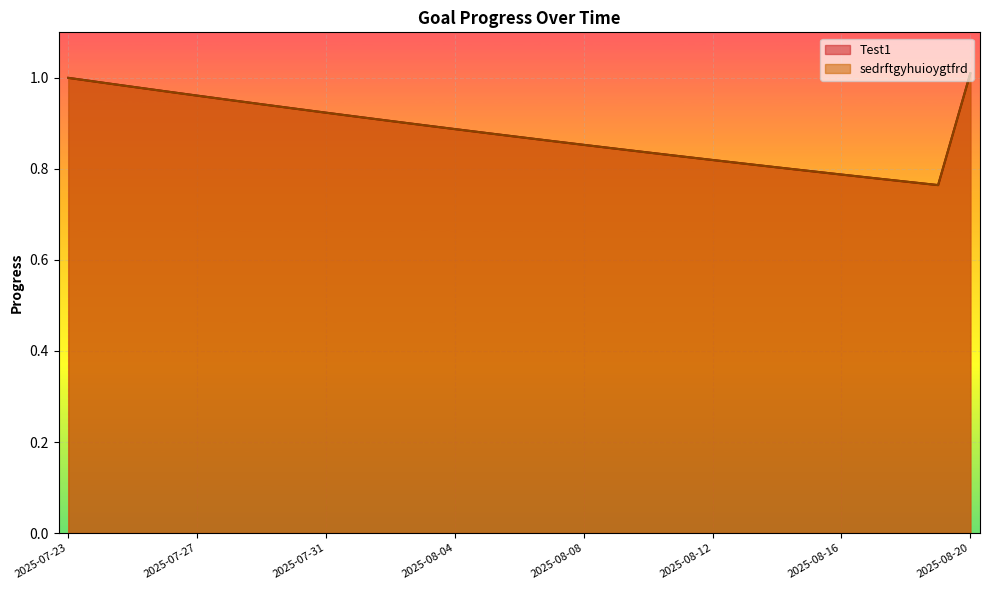

True or false: Test1 has a value of 0.9 at 2025-08-04.

True